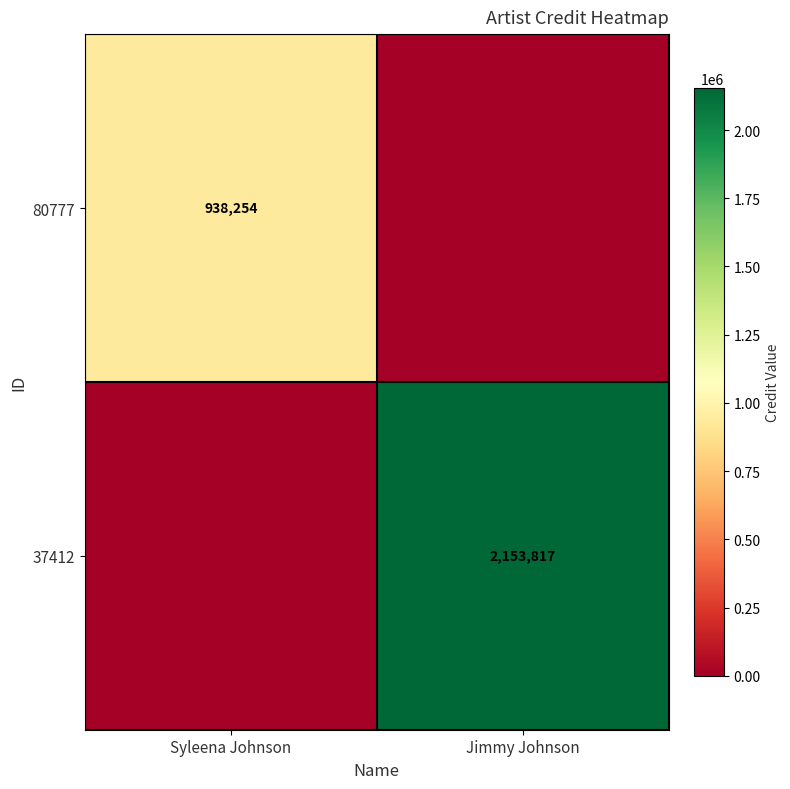

Is it true that 37412 equals 1283990 at Jimmy Johnson?

False